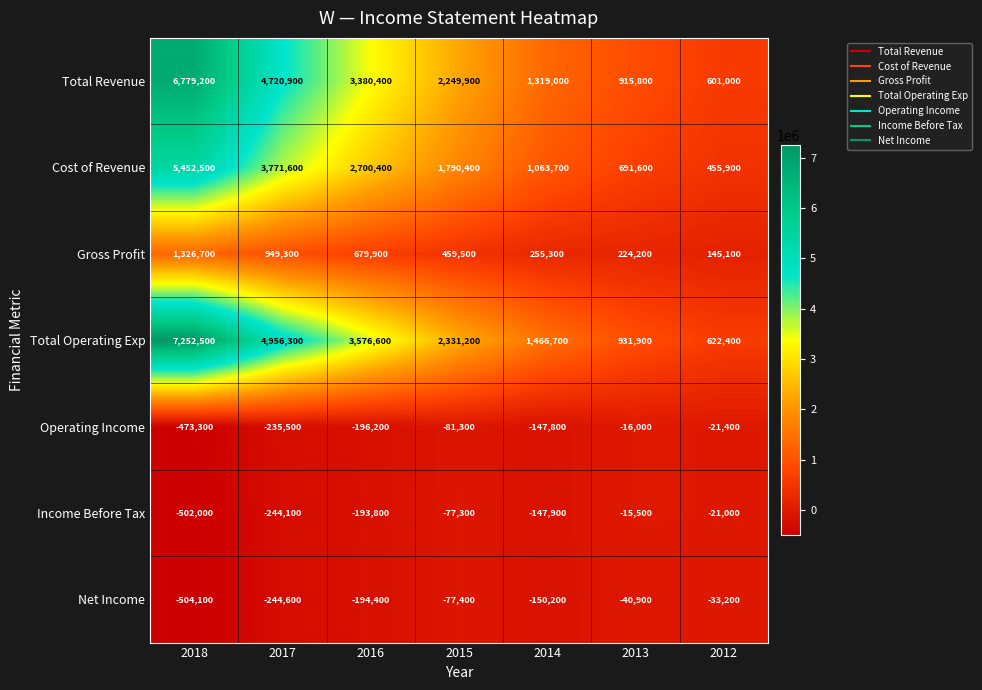

True or false: Net Income has a value of -77400 at 2015.

True